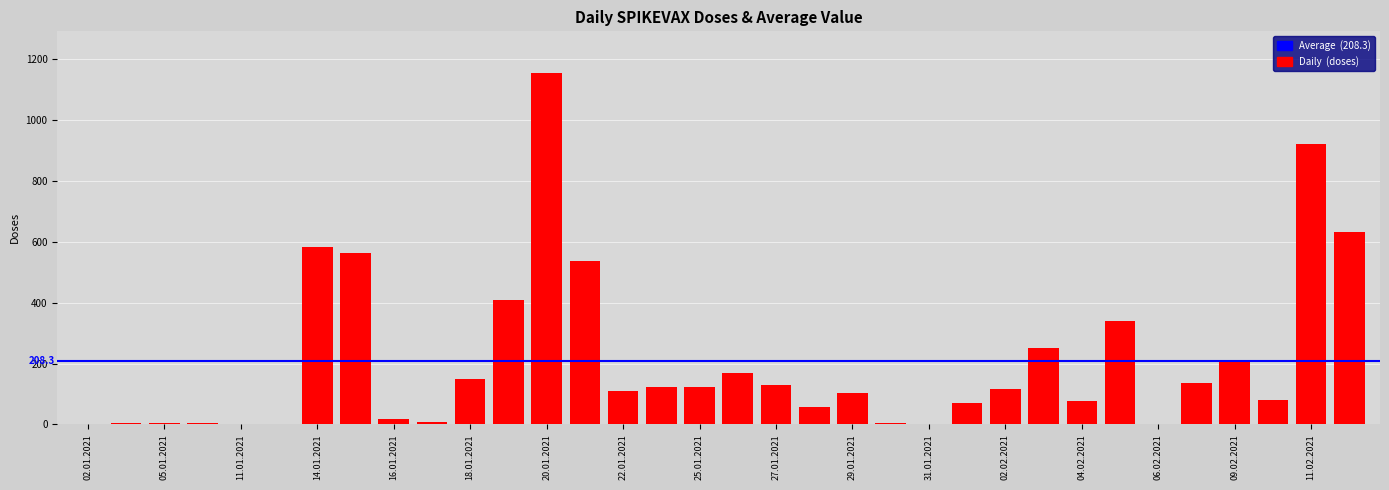

What is the sum of all values?

7083